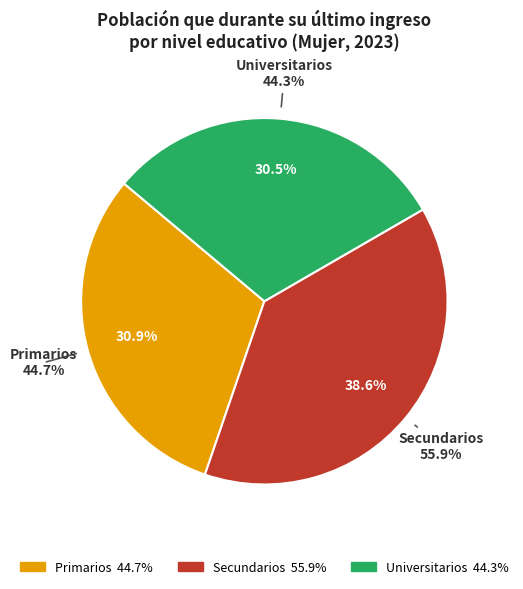

How many slices are in this pie chart?

3